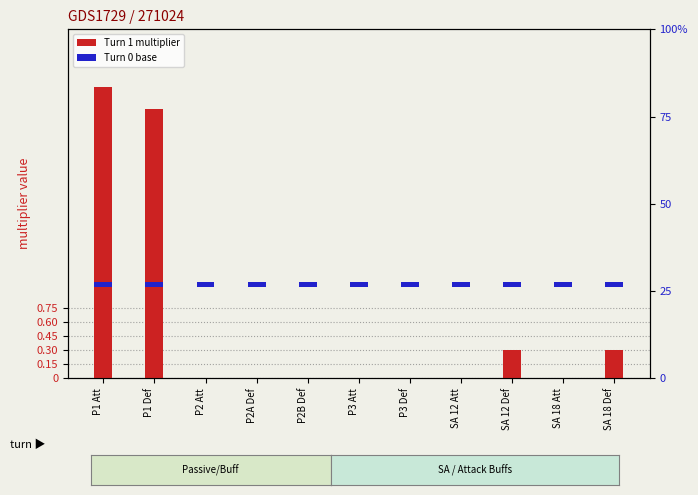

What is the label of the 11th bar from the right?

P1 Att